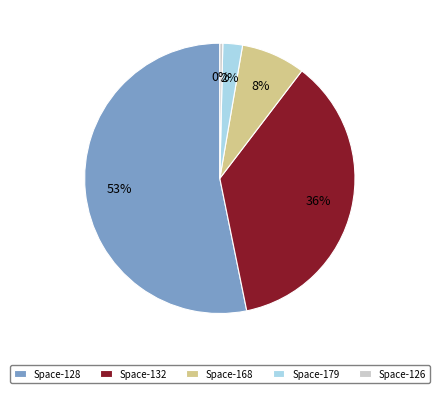

Between Space-126 and Space-132, which is larger?

Space-132